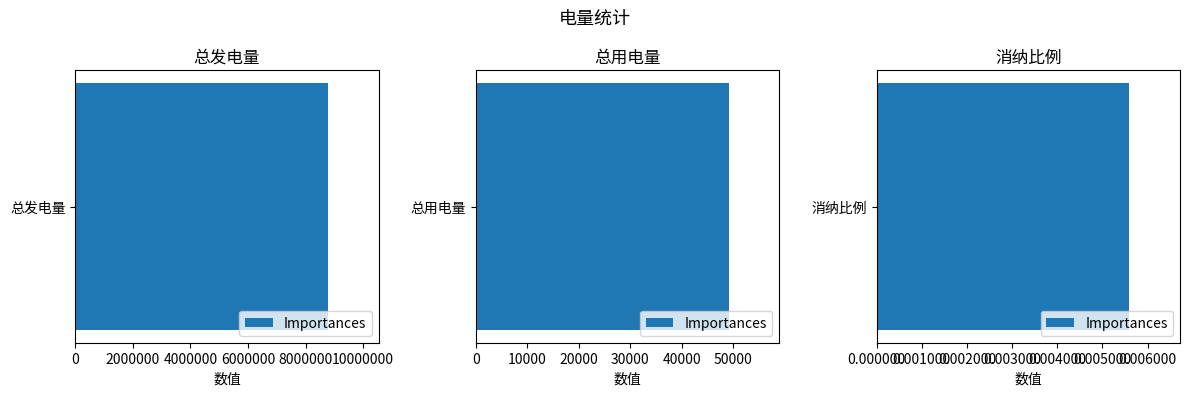

Are the bars grouped side by side (vs. stacked)?

No